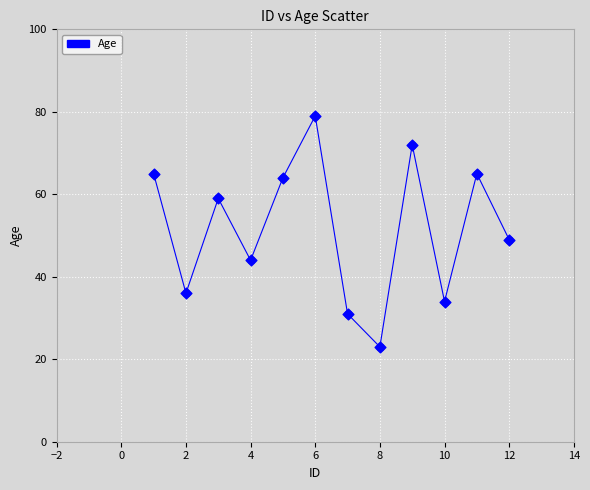

What is the maximum value shown in the chart?

79